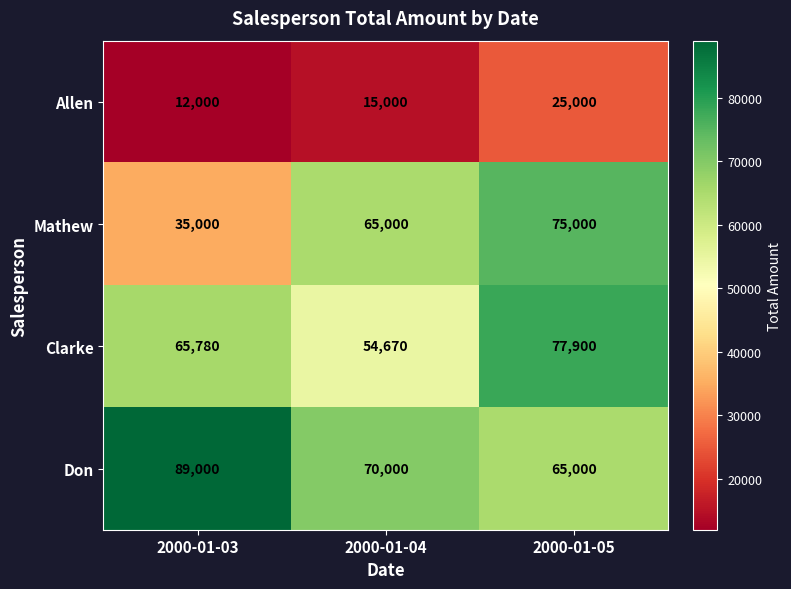

What is the difference between the Don values at 2000-01-03 and 2000-01-05?

24000